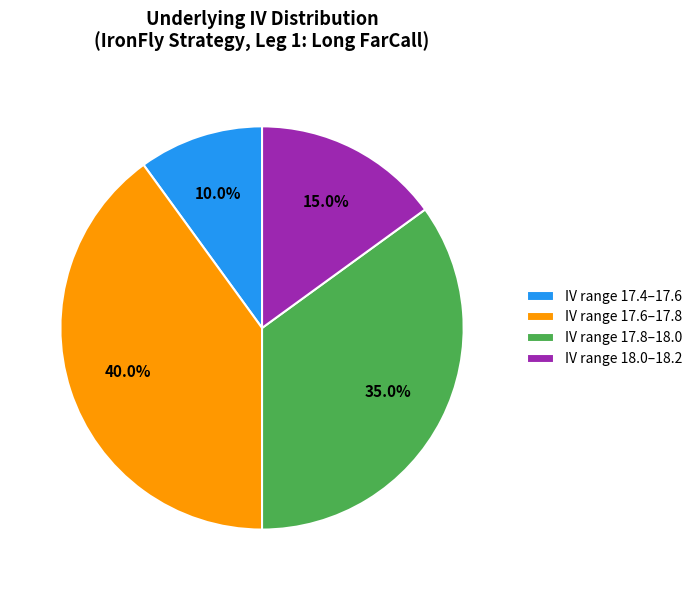

Is there any slice that represents more than half of the pie?

No